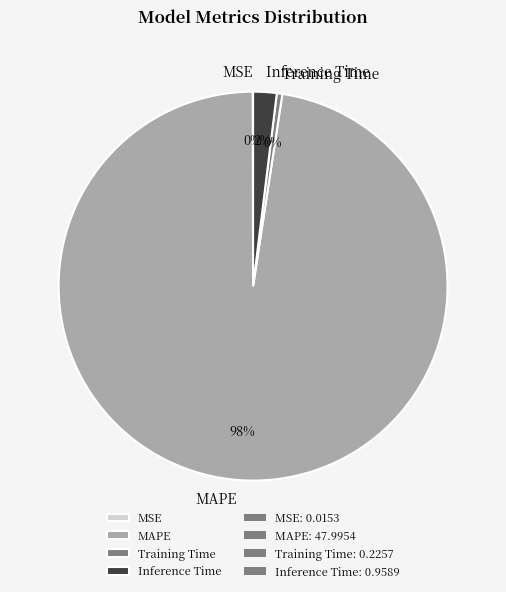

Is it true that MAPE is 98% of the pie?

True